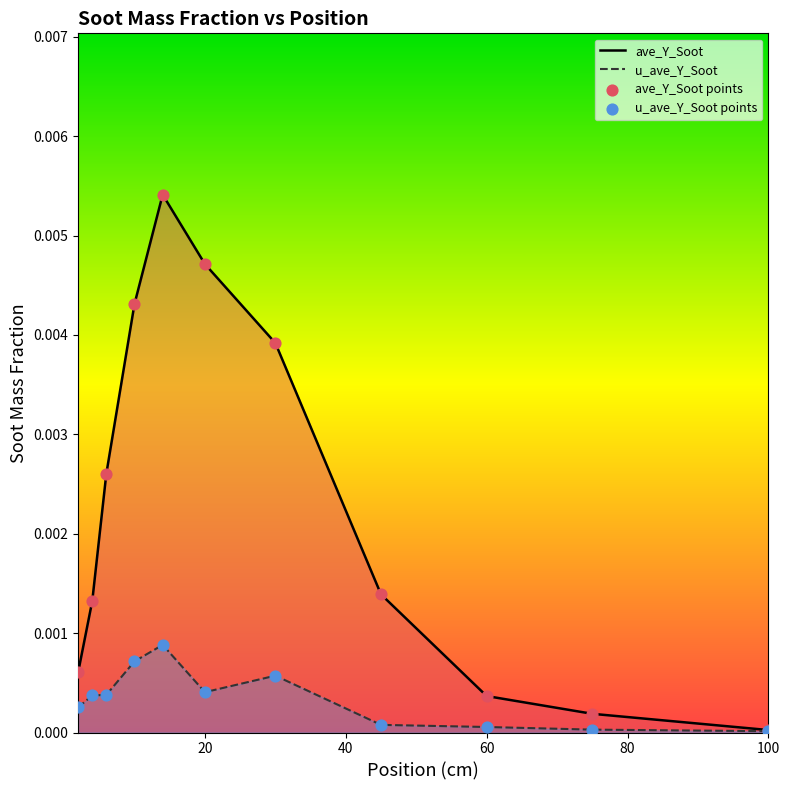

Which series contains the highest Y value?

ave_Y_Soot